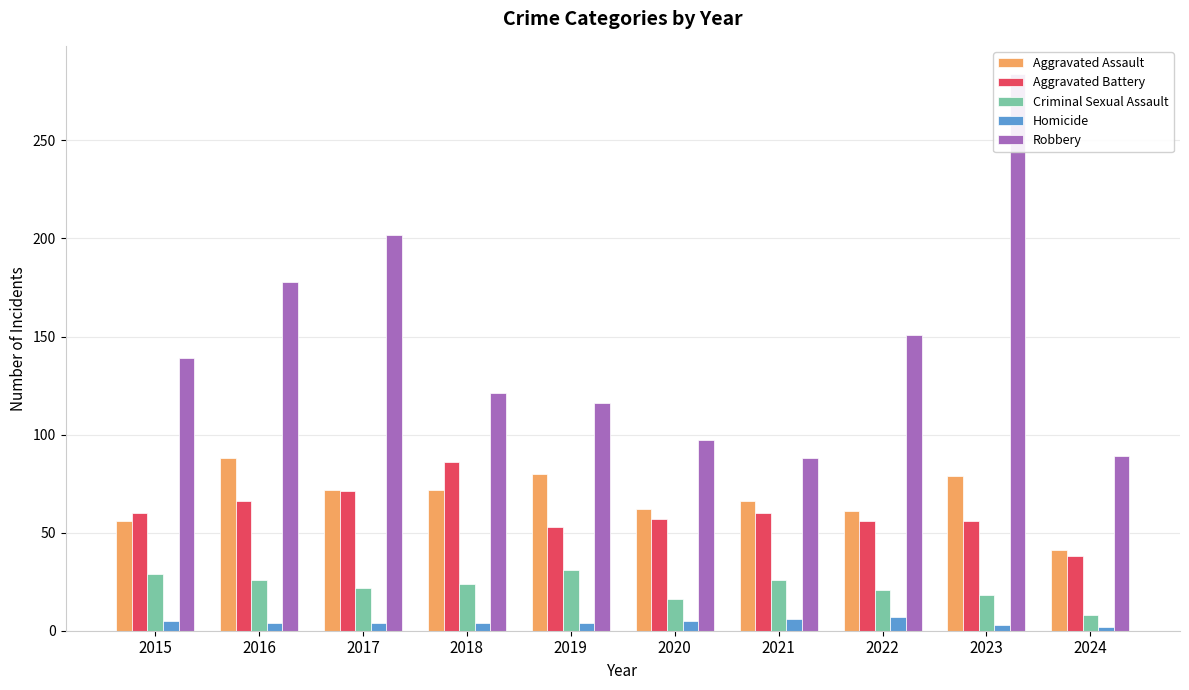

The Aggravated Battery series shows 56 at 2022. True or false?

True